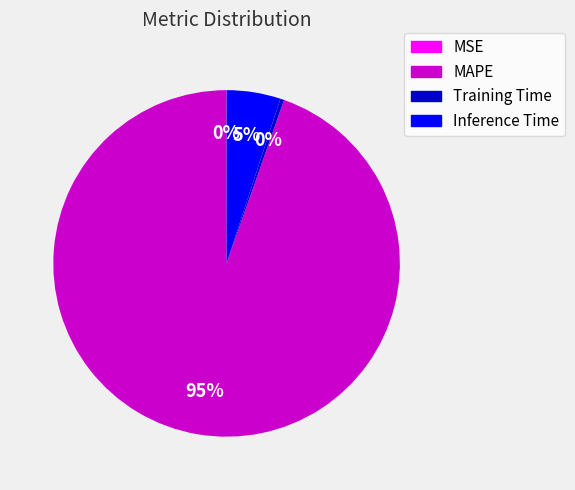

Is Training Time the majority of the pie?

No